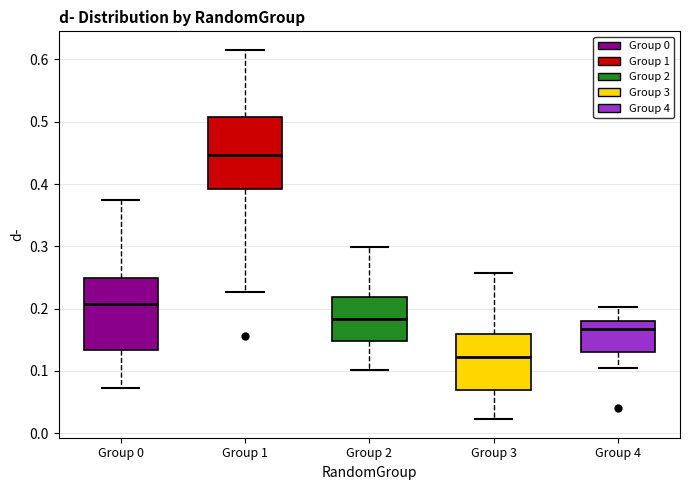

Where does the upper whisker of the box for Group 3 end on the y-axis? The values are not printed on the chart, so give them approximately, as read against the axis.

0.26